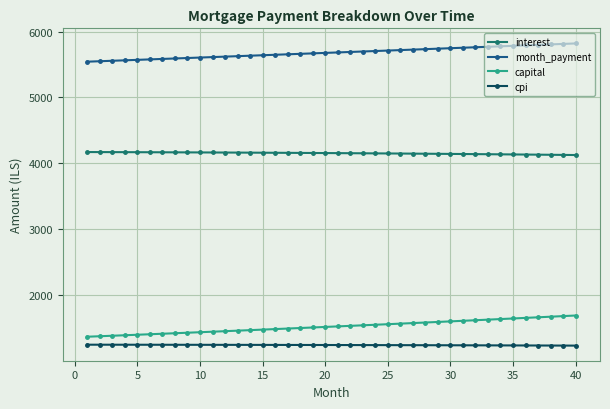

At how many categories does at least one series exceed 4521?

40